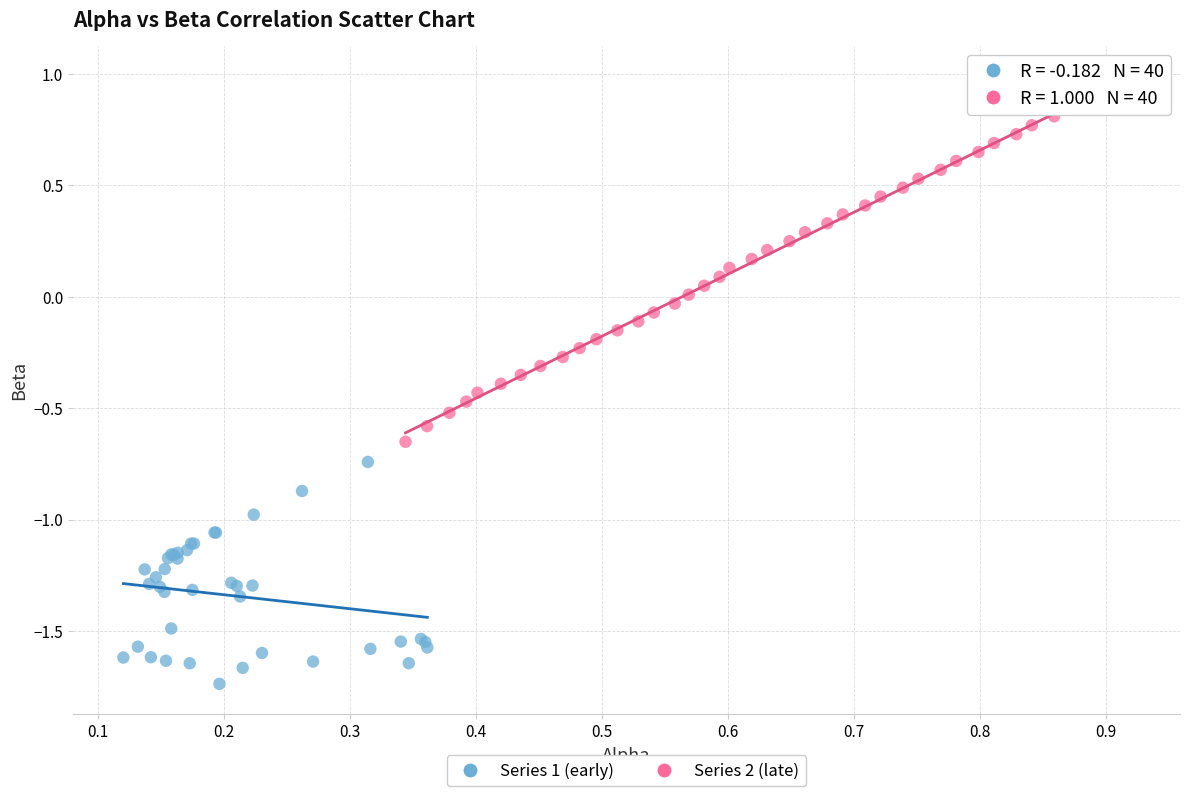

Which series has the largest Y range (max minus min)?

Series 2 (late)